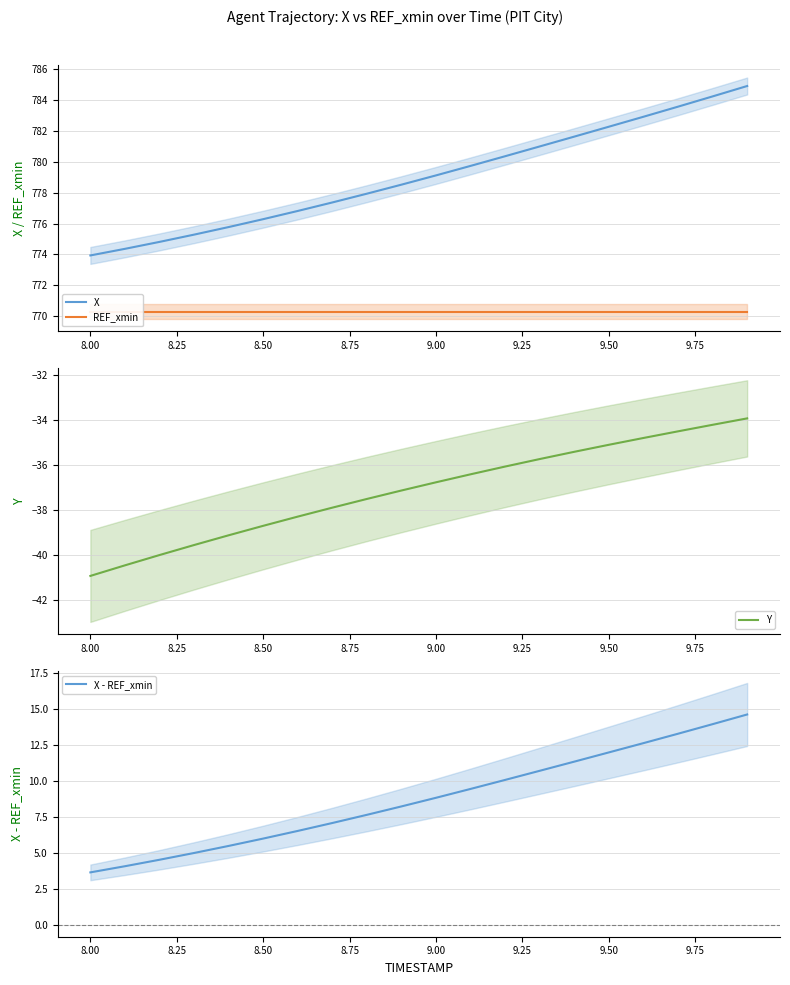

Reading left to right, extract all data points from this chart.

X: 773.9	774.4	774.8	775.3	775.8	776.3	776.8	777.4	777.9	778.5	779.1	779.7	780.4	781.0	781.6	782.3	782.9	783.6	784.2	784.9
REF_xmin: 770.3	770.3	770.3	770.3	770.3	770.3	770.3	770.3	770.3	770.3	770.3	770.3	770.3	770.3	770.3	770.3	770.3	770.3	770.3	770.3
Y: -40.9	-40.4	-40.0	-39.5	-39.1	-38.7	-38.3	-37.9	-37.5	-37.1	-36.7	-36.4	-36.0	-35.7	-35.4	-35.1	-34.8	-34.5	-34.2	-33.9
X - REF_xmin: 3.6	4.1	4.5	5.0	5.5	6.0	6.5	7.1	7.6	8.2	8.8	9.4	10.1	10.7	11.3	12.0	12.6	13.3	13.9	14.6